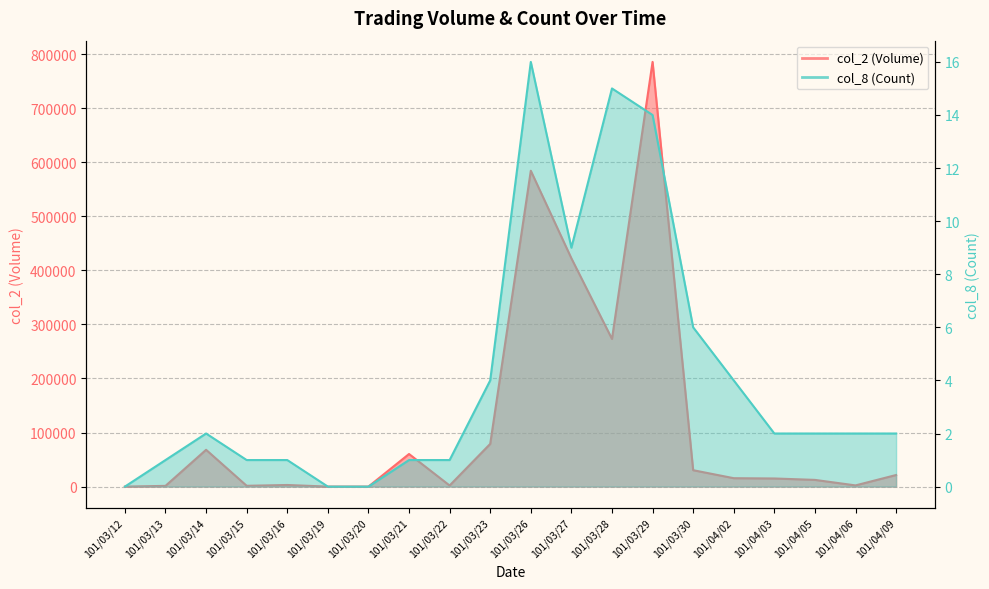

Count the number of categories in the chart.

20